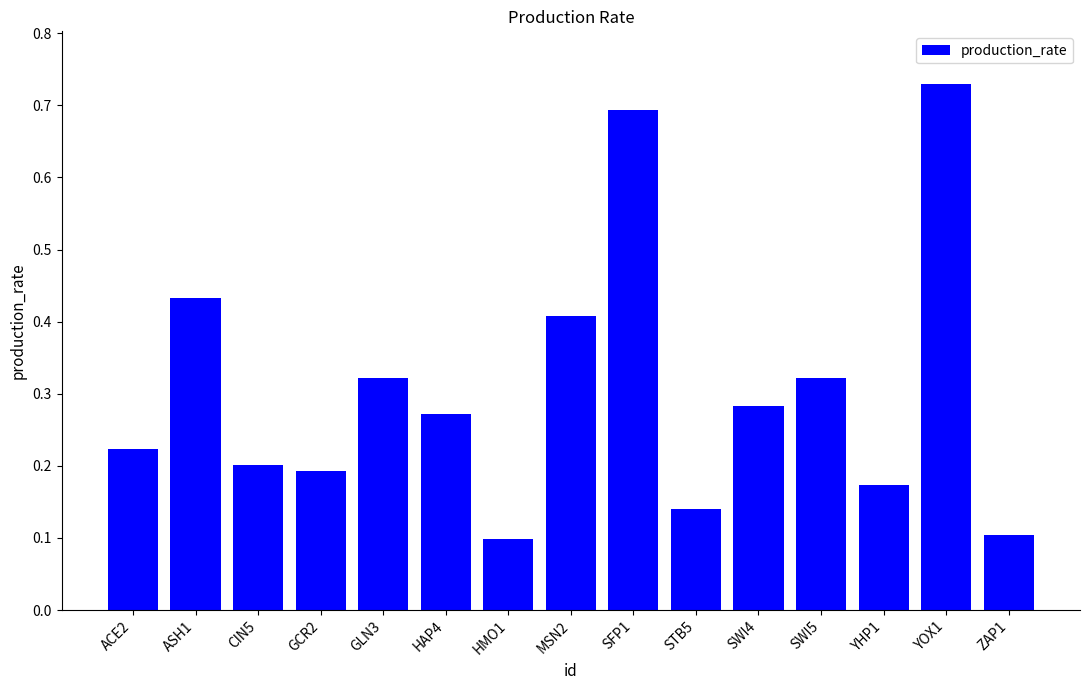

What is the difference between the maximum and minimum values?

0.6